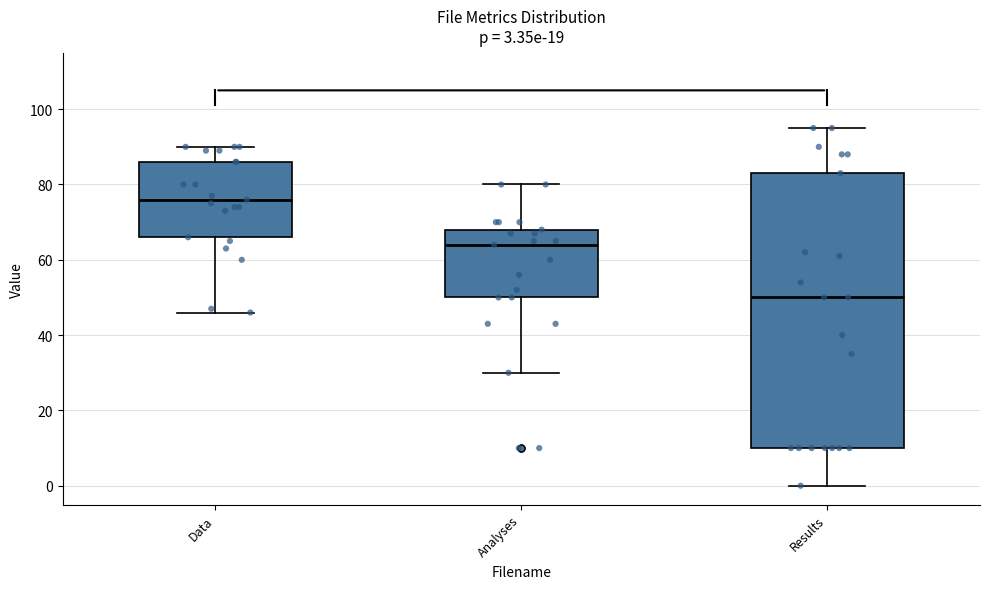

Which box is the tallest, from its lower edge to its upper edge?

Results